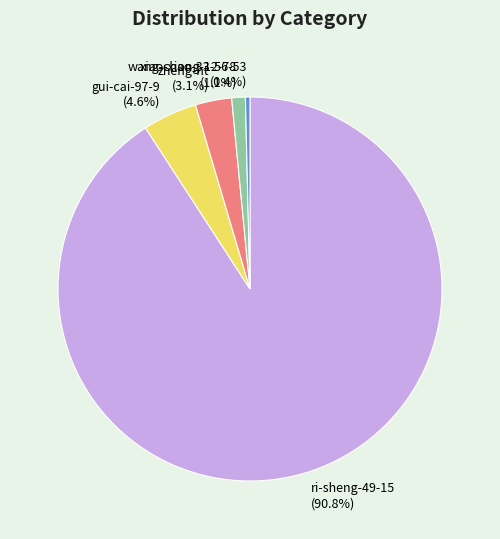

Combined, what portion of the pie is xiao-xiong-12-78 and gui-cai-97-9?

5.7%